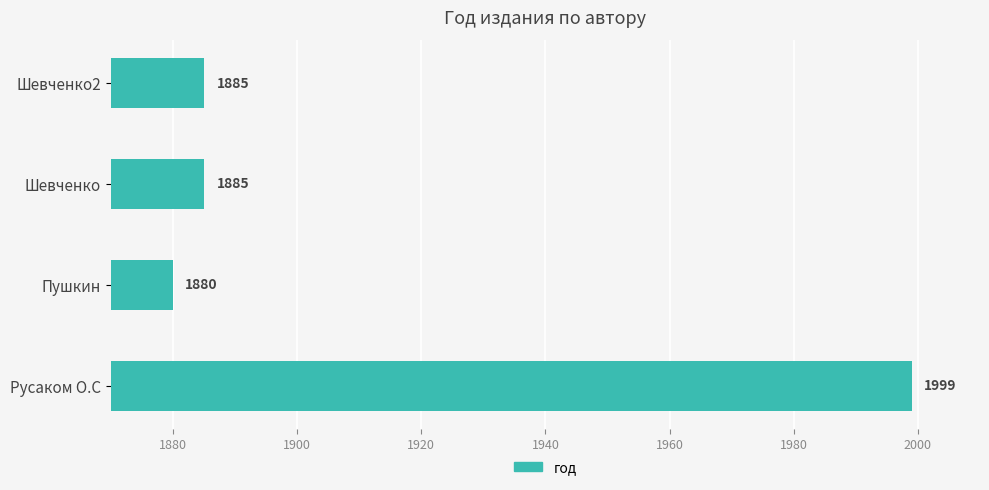

Reading top to bottom, extract all data points from this chart.

1885	1885	1880	1999